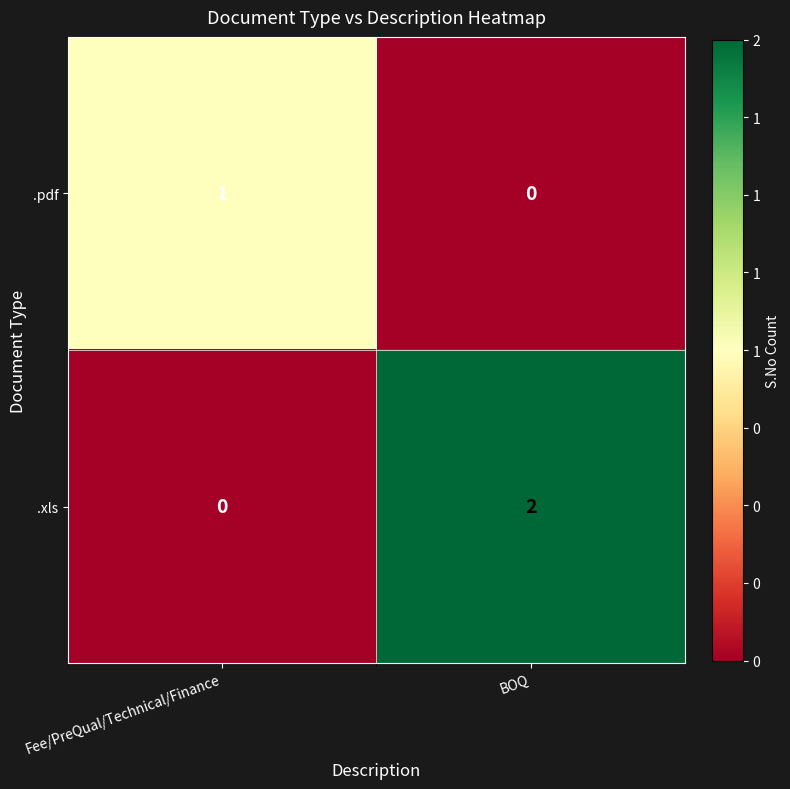

List the series in order of their overall mean, highest first.

.xls, .pdf